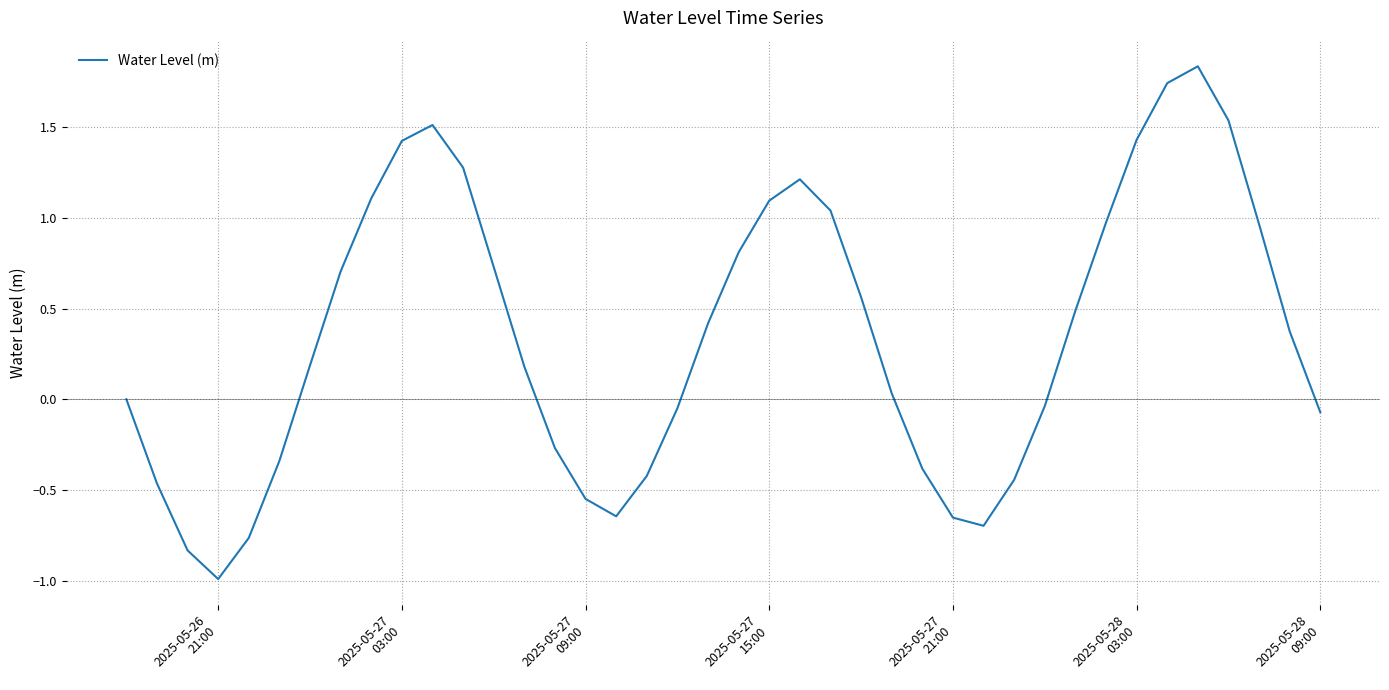

What is the smallest value displayed?

-1.0